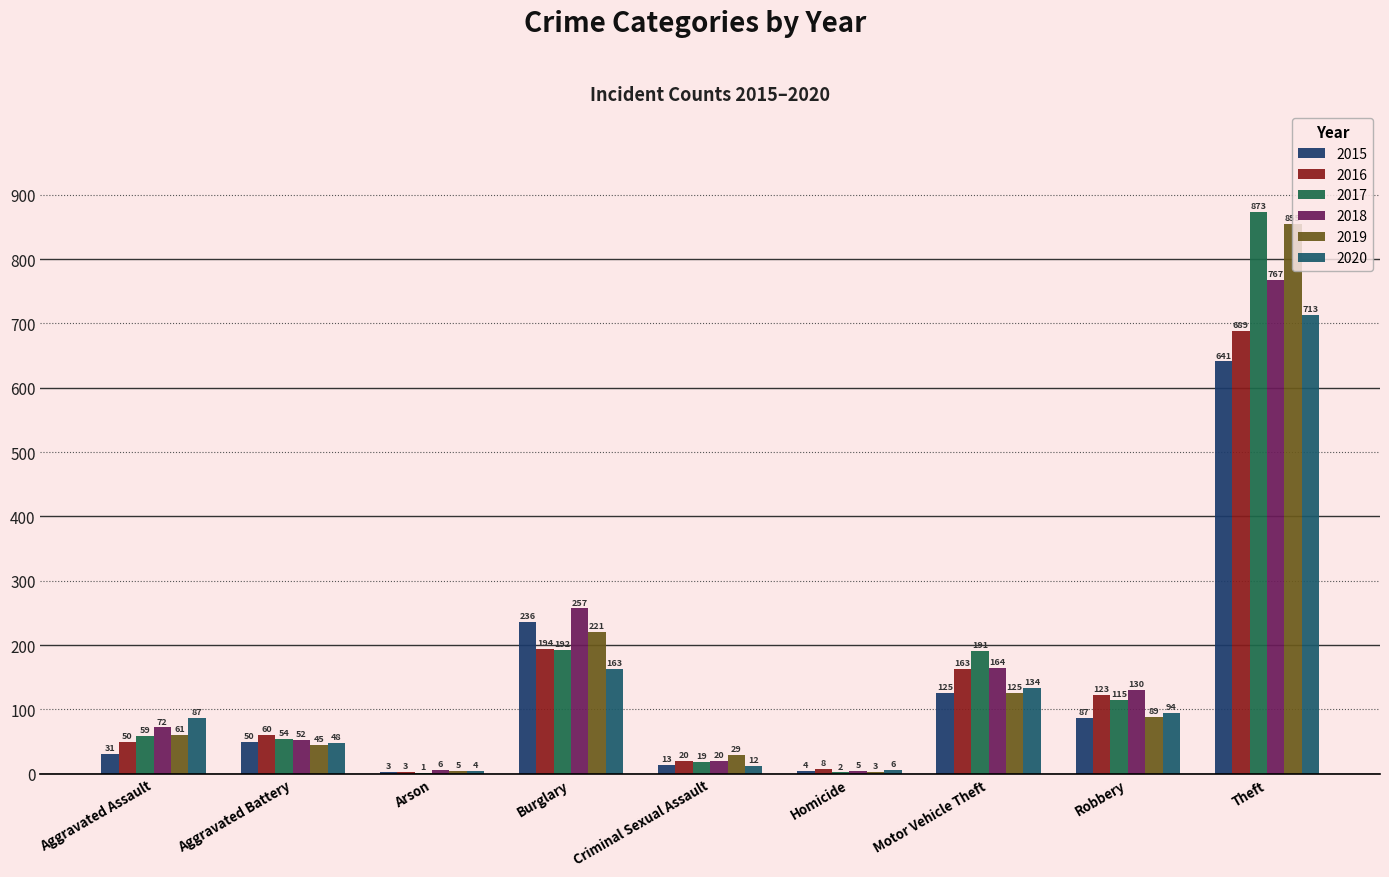

Which category has the lowest value across all series?

Arson